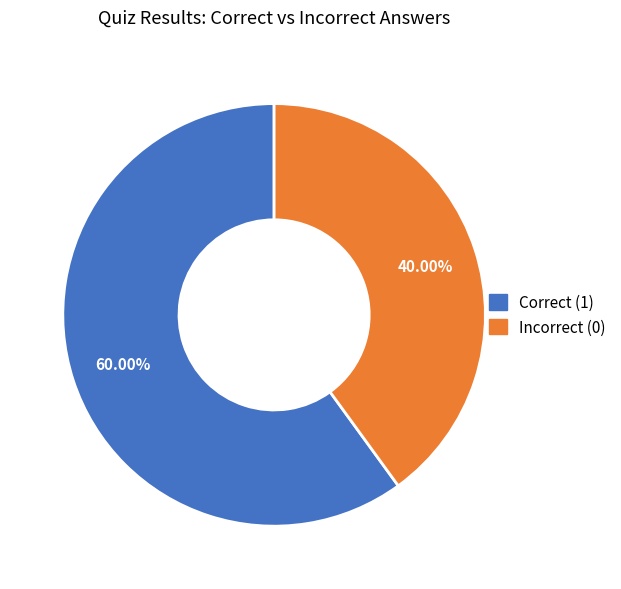

Count the number of slices in the pie.

2